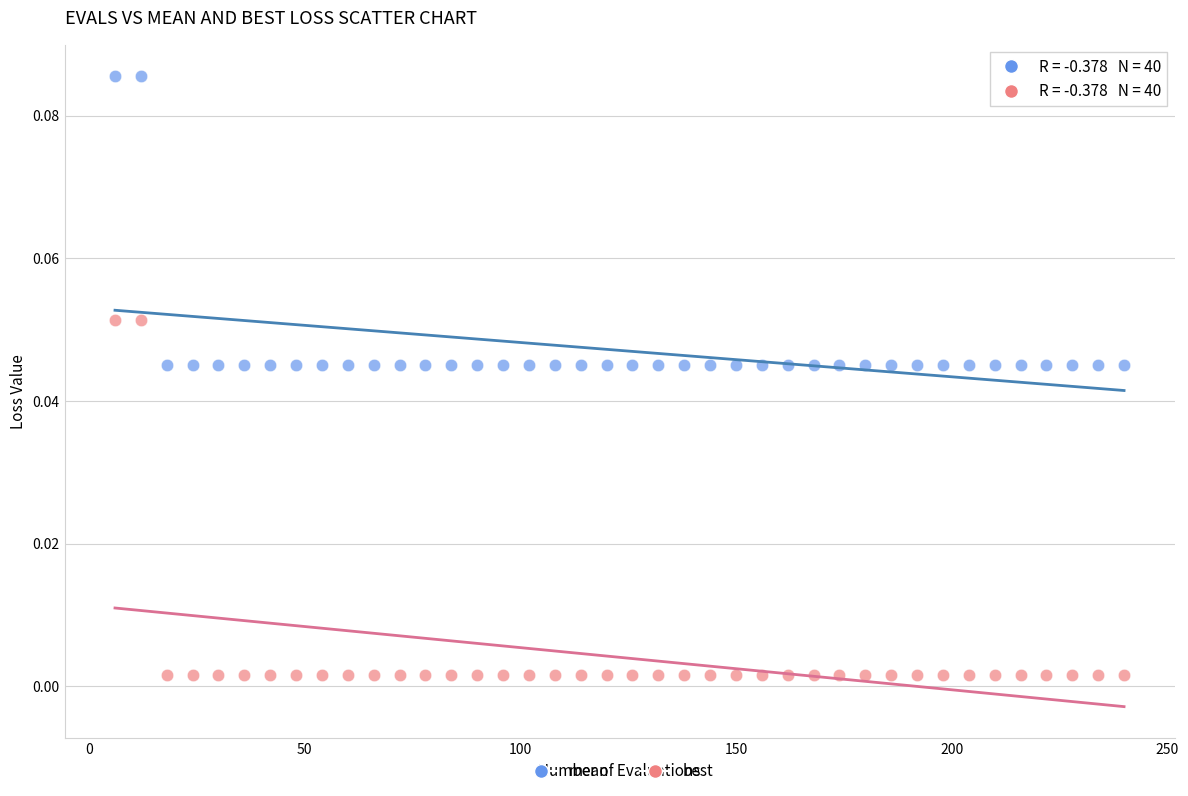

Which series reaches the minimum Y coordinate?

best